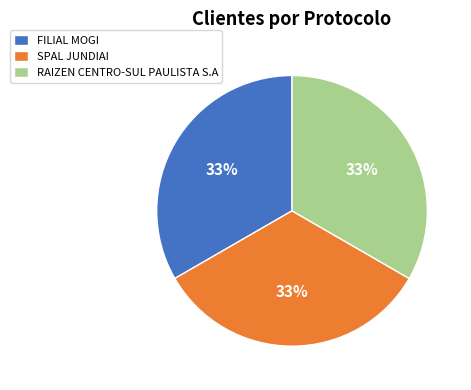

To the nearest percent, what is the combined percentage of FILIAL MOGI and SPAL JUNDIAI?

67%